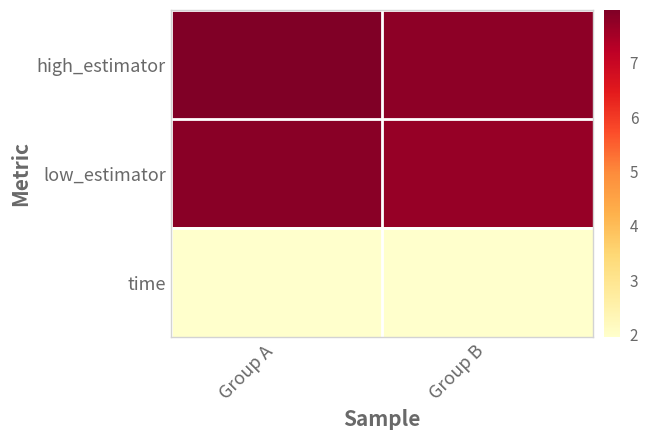

At which category does the chart reach its minimum across all series?

Group A